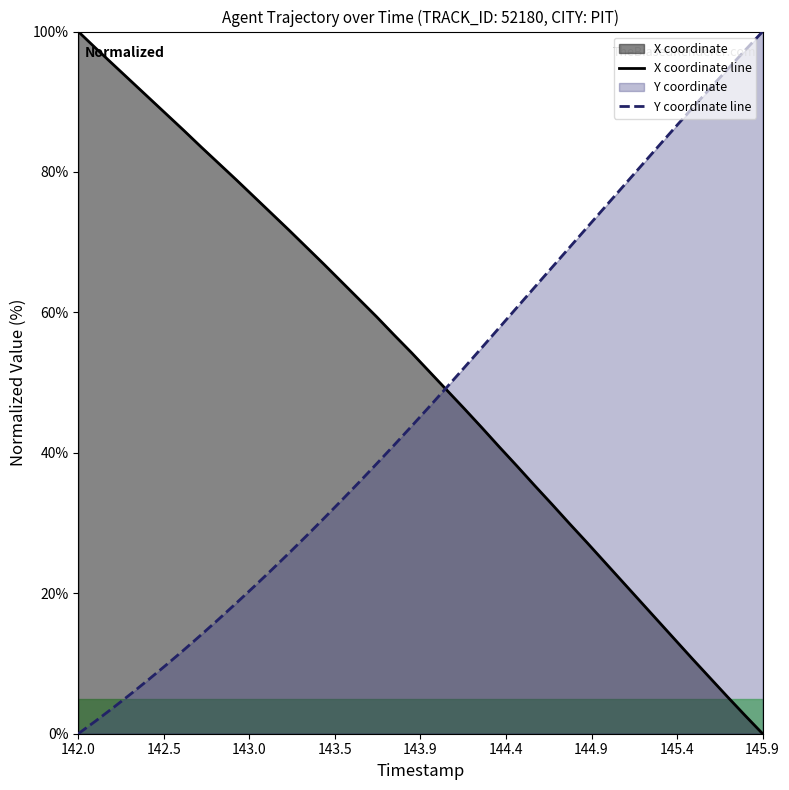

At which category does the chart reach its peak across all series?

142.0